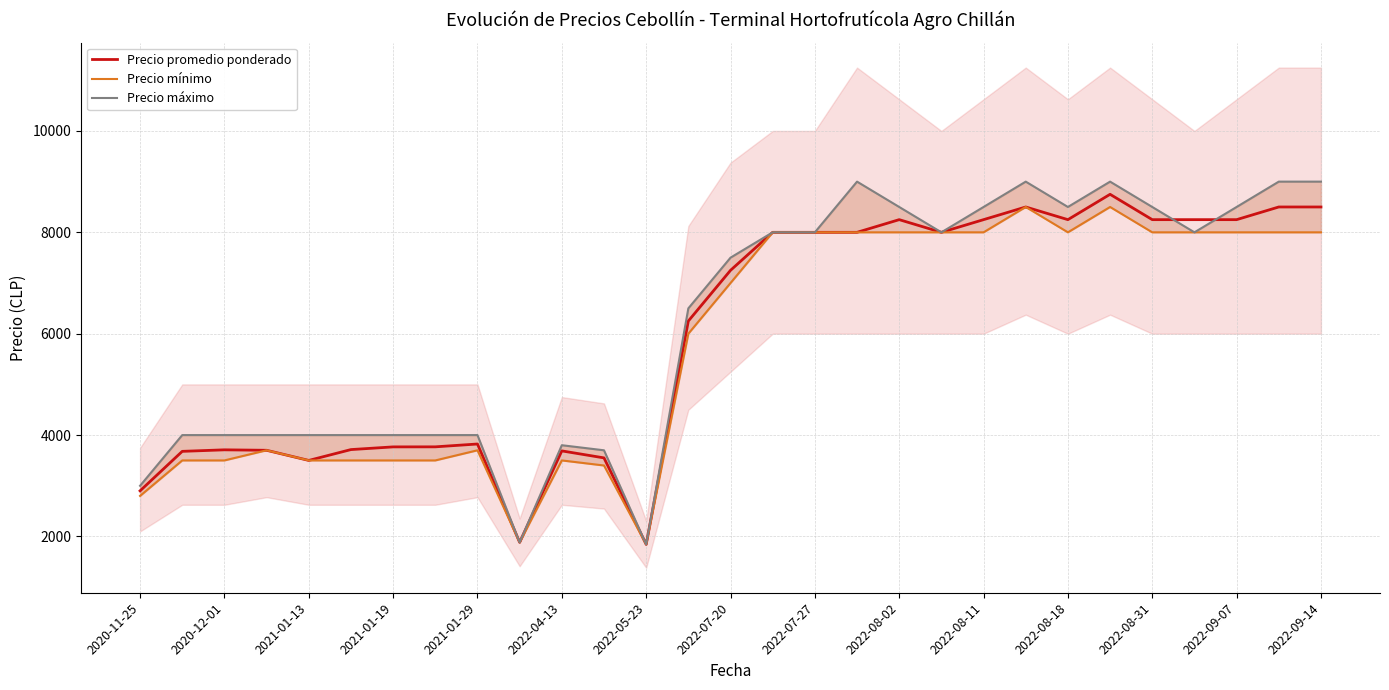

Reading left to right, what are all the values shown in this chart?

Precio promedio ponderado: 2900	3679	3709	3700	3500	3714	3767	3768	3824	1884	3688	3550	1844	6250	7250	8000	8000	8000	8250	8000	8250	8500	8250	8750	8250	8250	8250	8500	8500
Precio mínimo: 2800	3500	3500	3700	3500	3500	3500	3500	3700	1884	3500	3400	1844	6000	7000	8000	8000	8000	8000	8000	8000	8500	8000	8500	8000	8000	8000	8000	8000
Precio máximo: 3000	4000	4000	4000	4000	4000	4000	4000	4000	1884	3800	3700	1844	6500	7500	8000	8000	9000	8500	8000	8500	9000	8500	9000	8500	8000	8500	9000	9000